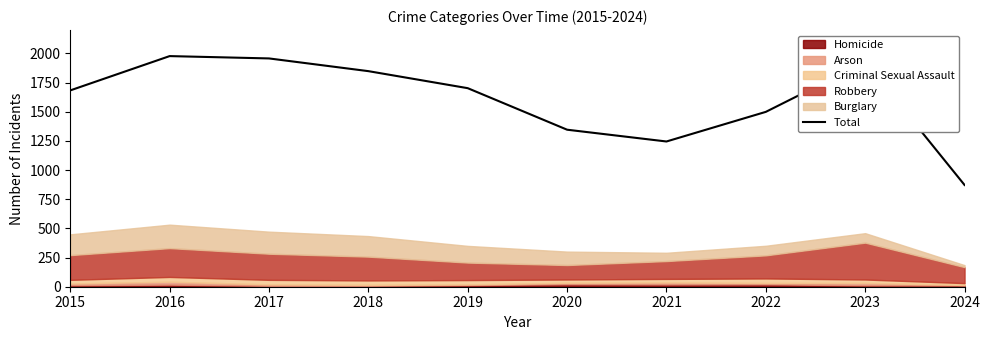

True or false: Total has a value of 2230 at 2022.

False